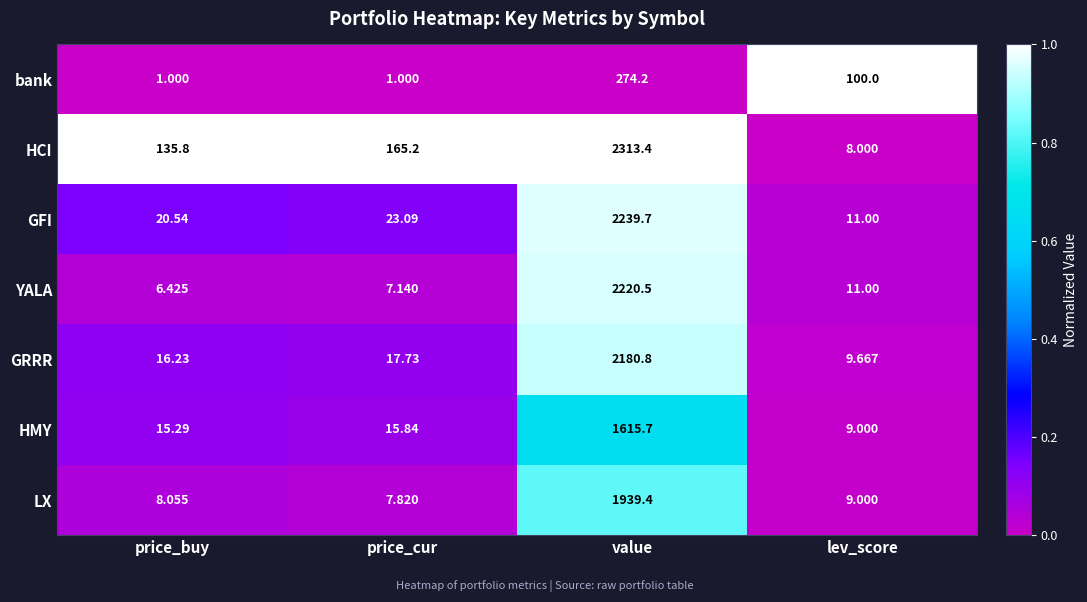

Which series has the largest total across all categories?

HCI